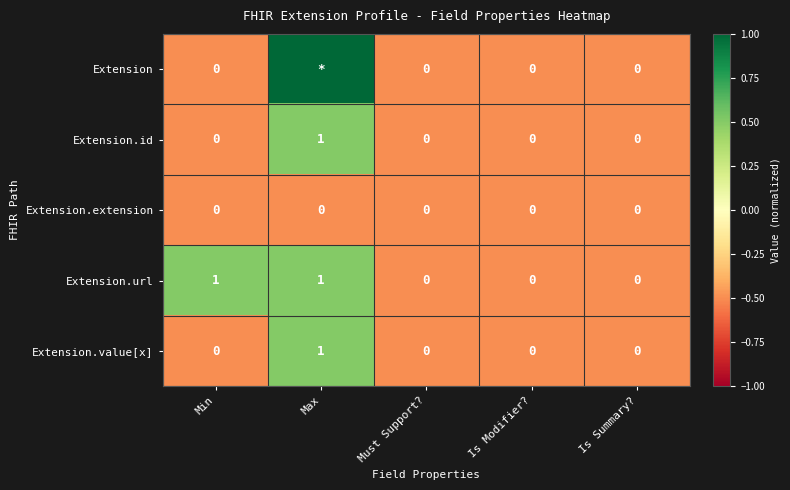

How many series are shown in this chart?

5